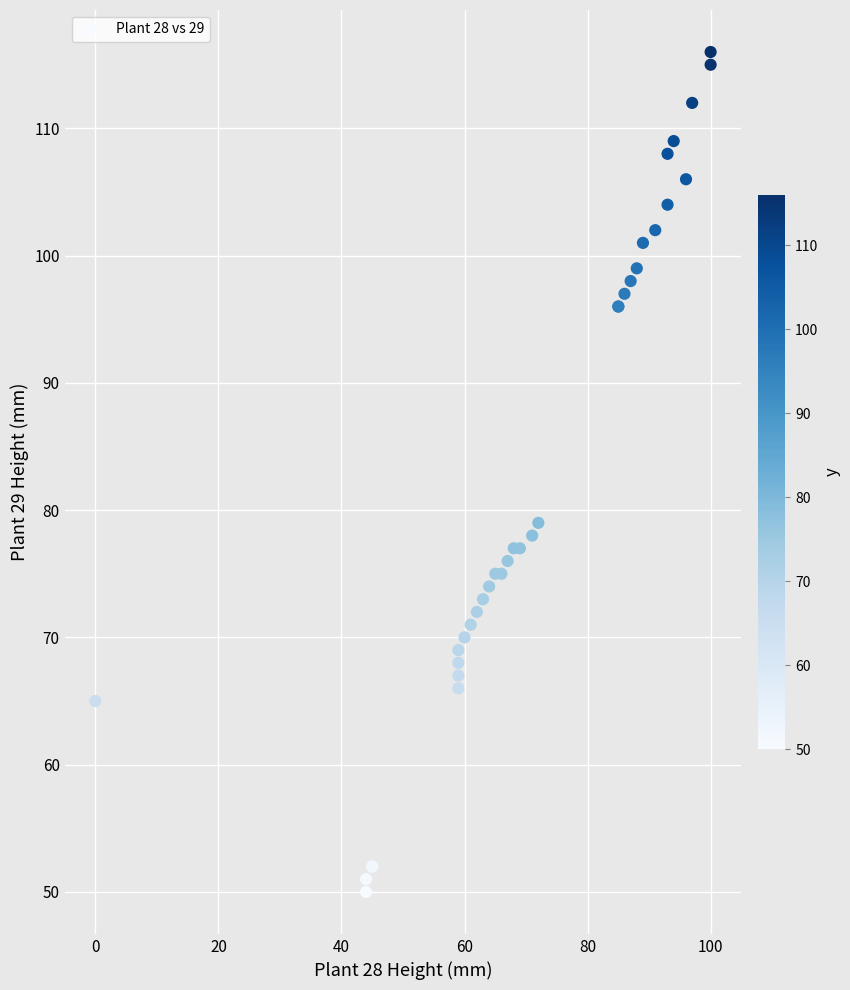

What Y value in the scatter plot is closest to 83?

79